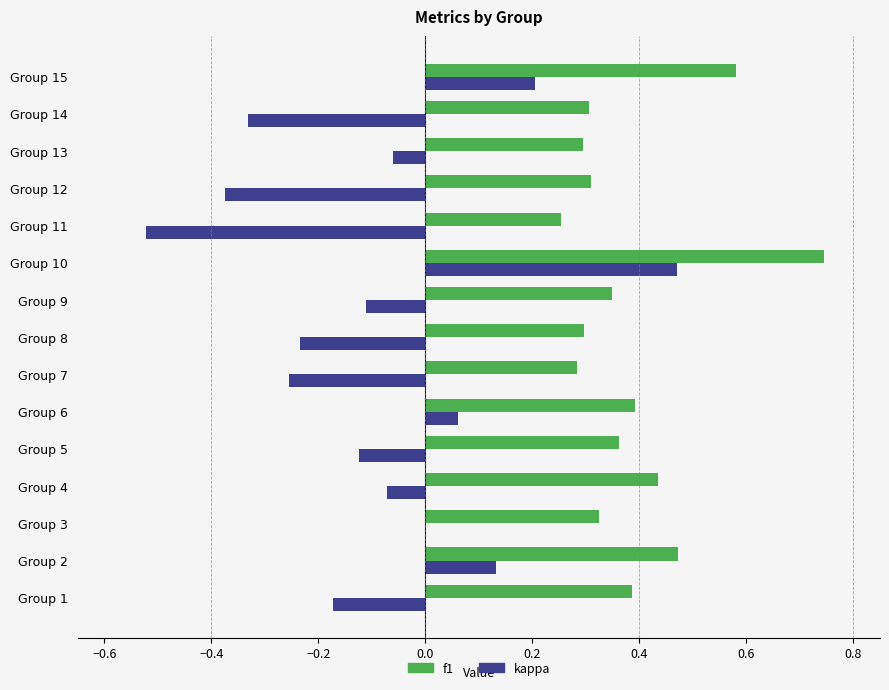

At which category does the chart reach its peak across all series?

Group 10